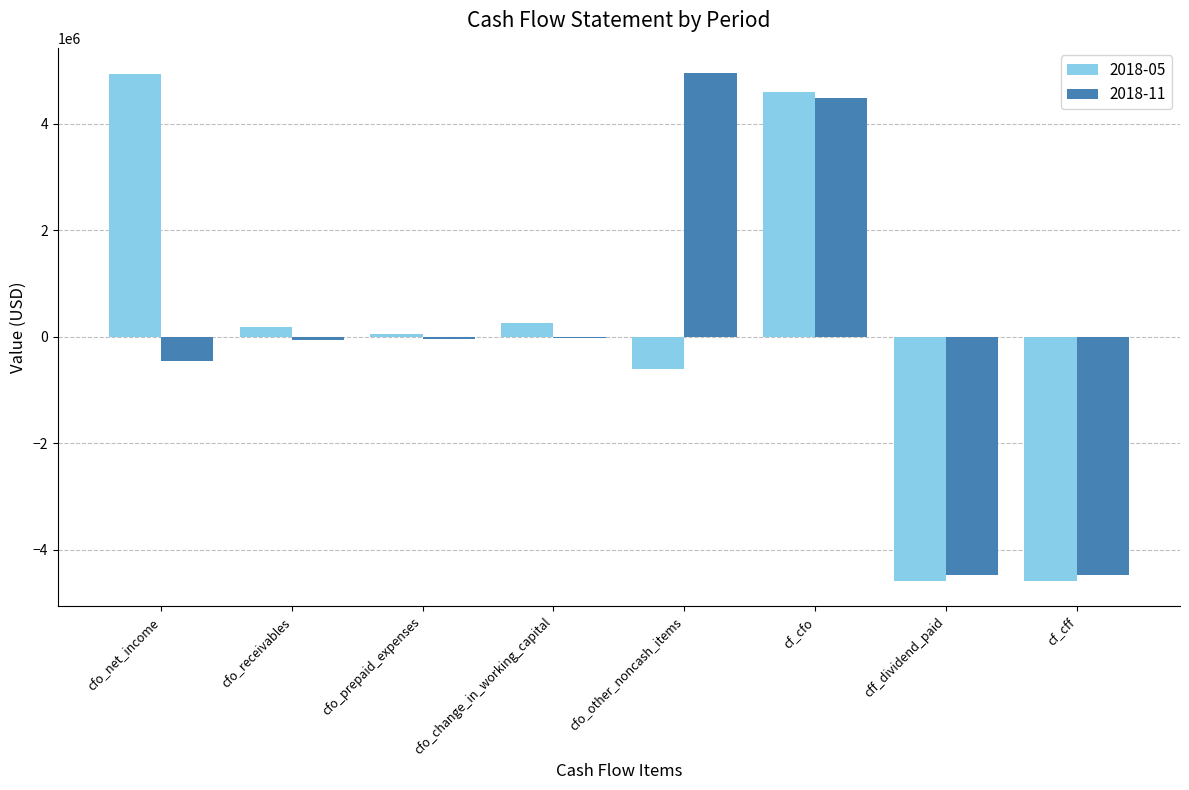

Is it true that 2018-11 equals 4475000 at cf_cfo?

True